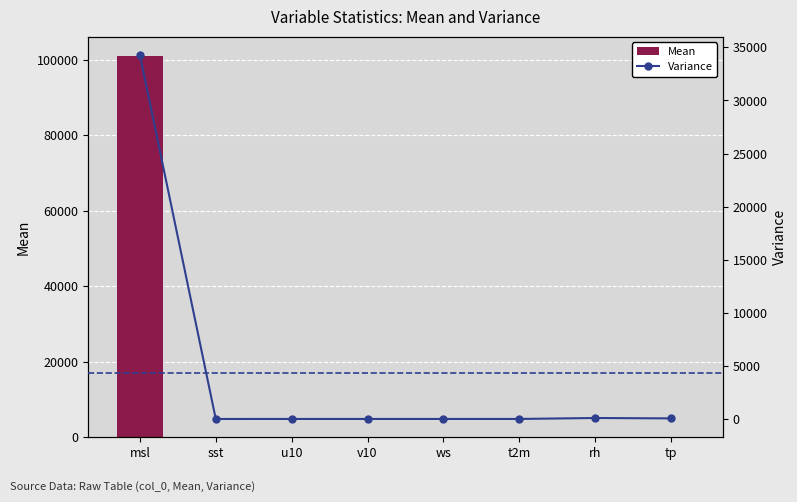

The Mean series shows 80.6 at rh. True or false?

True